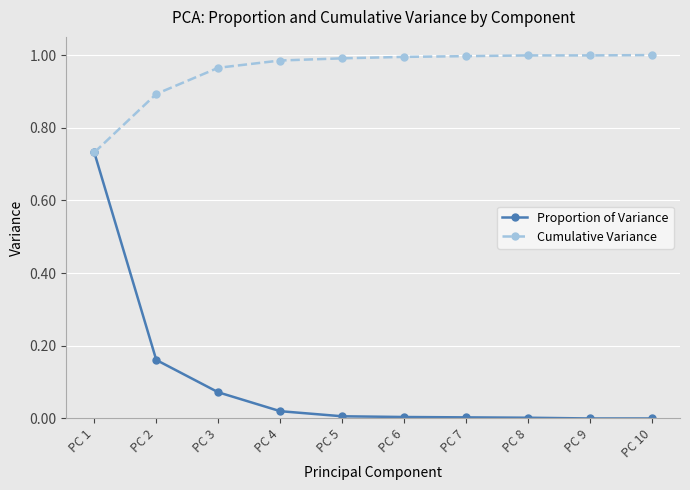

Which series has the widest spread of values?

Proportion of Variance